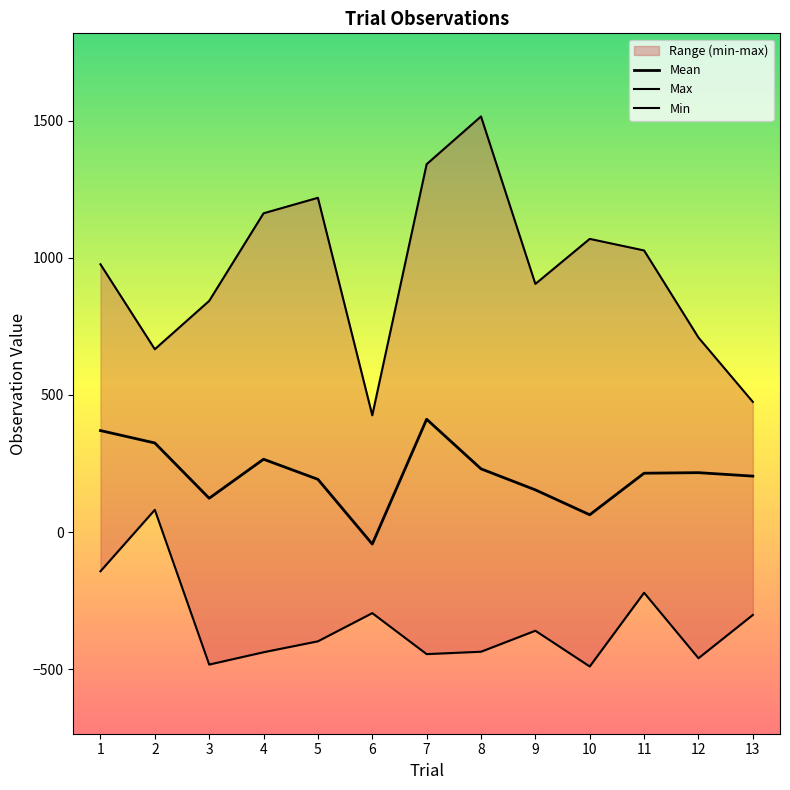

Between 5 and 10, which series saw the biggest shift?

Max